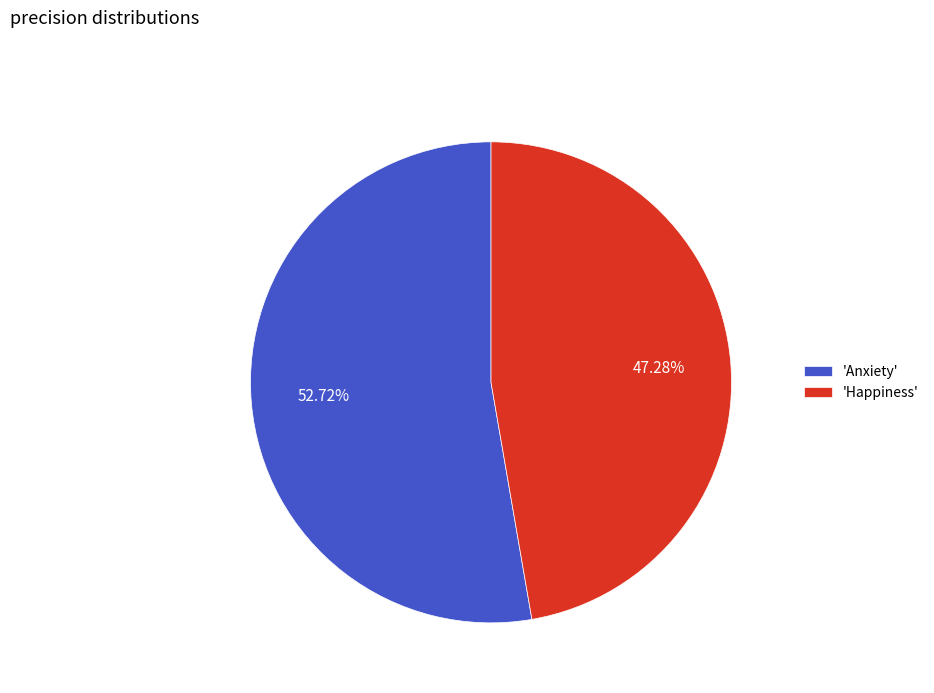

Which slice is the largest?

'Anxiety'